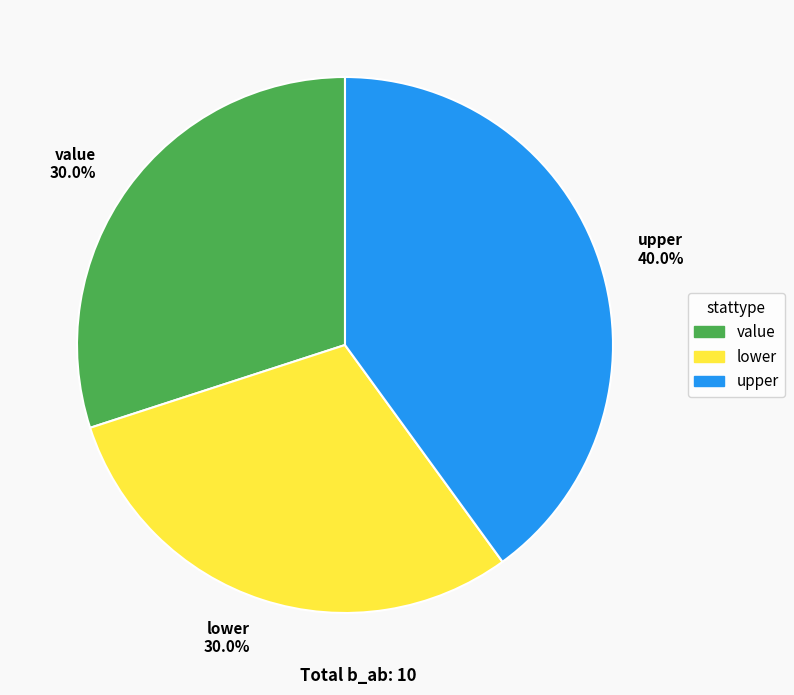

To the nearest percent, what is the difference between the largest and smallest slice percentages?

10%